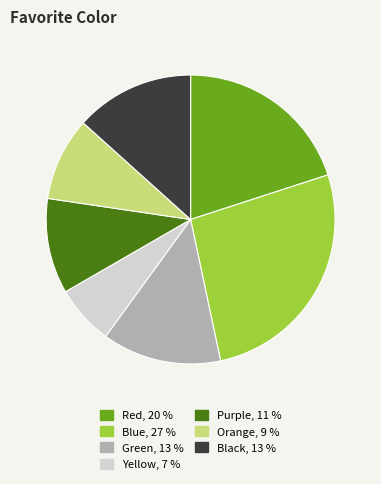

Does Black account for over 50% of the chart?

No